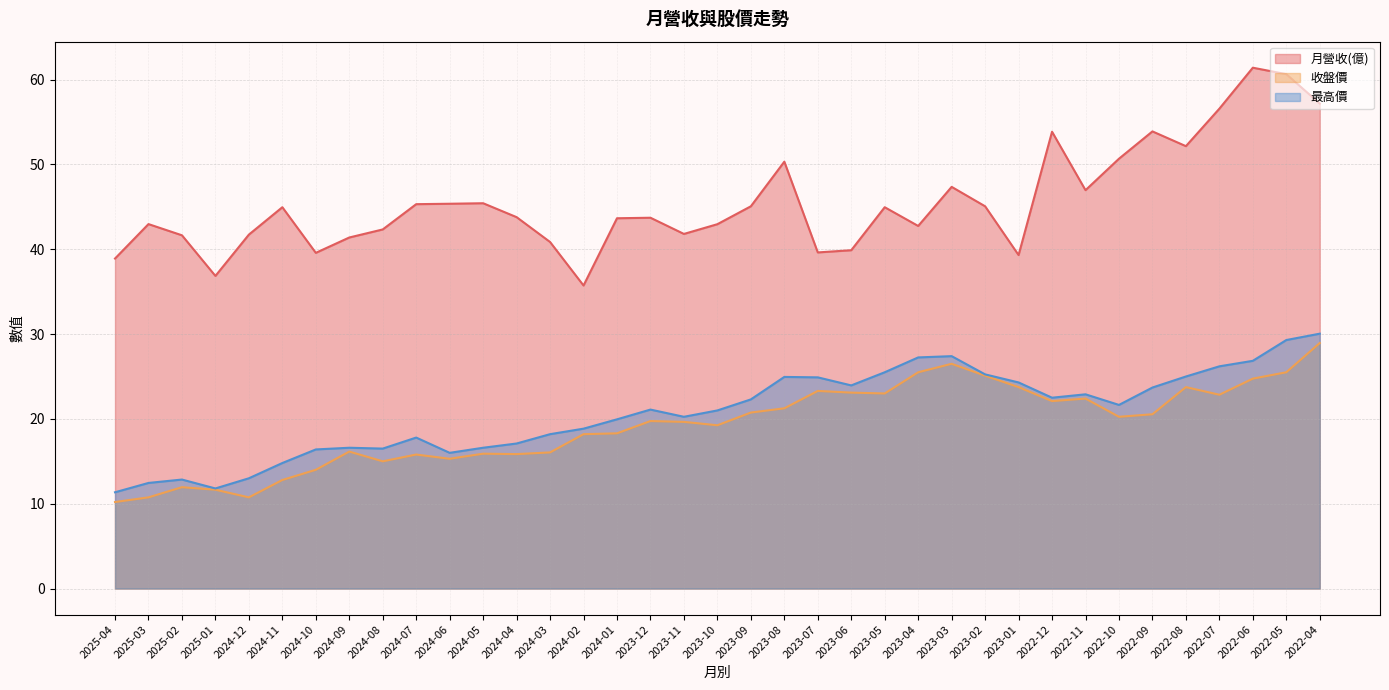

Which series changed the most between 2023-01 and 2022-12?

月營收(億)